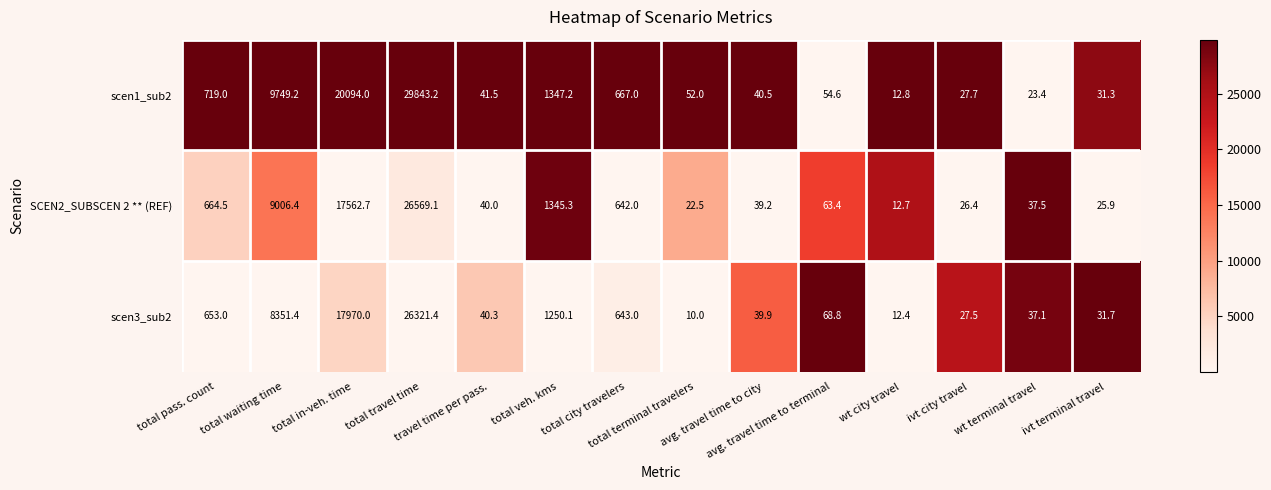

Rank the series by their maximum value, from highest to lowest.

scen1_sub2, SCEN2_SUBSCEN 2 ** (REF), scen3_sub2